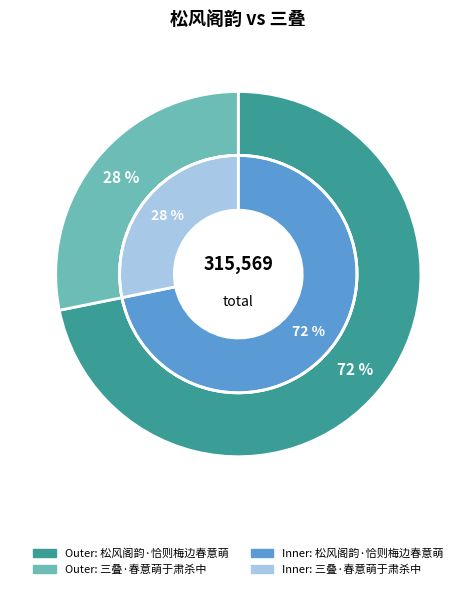

Which category has the biggest portion of the pie?

松风阁韵·恰则梅边春意萌